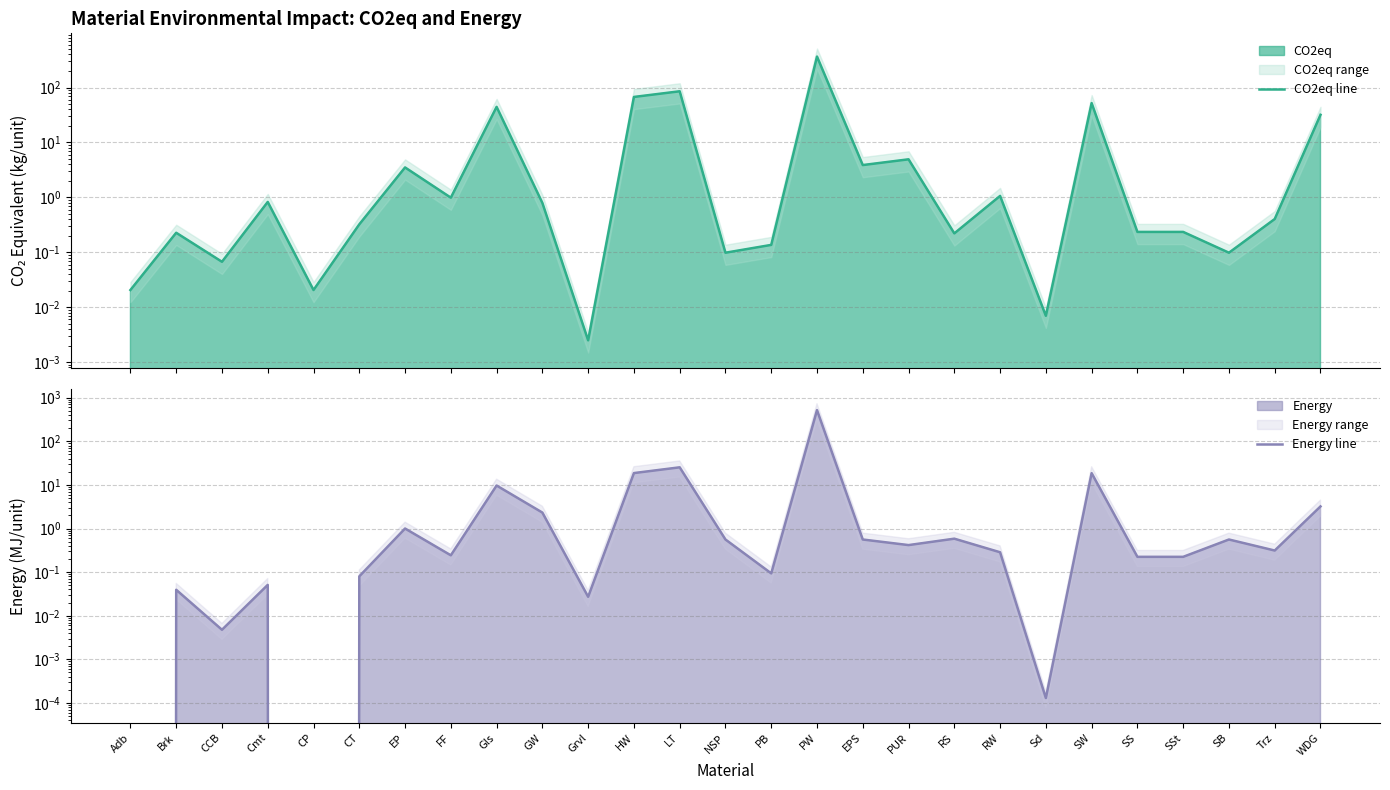

How many lines are shown in the chart?

2